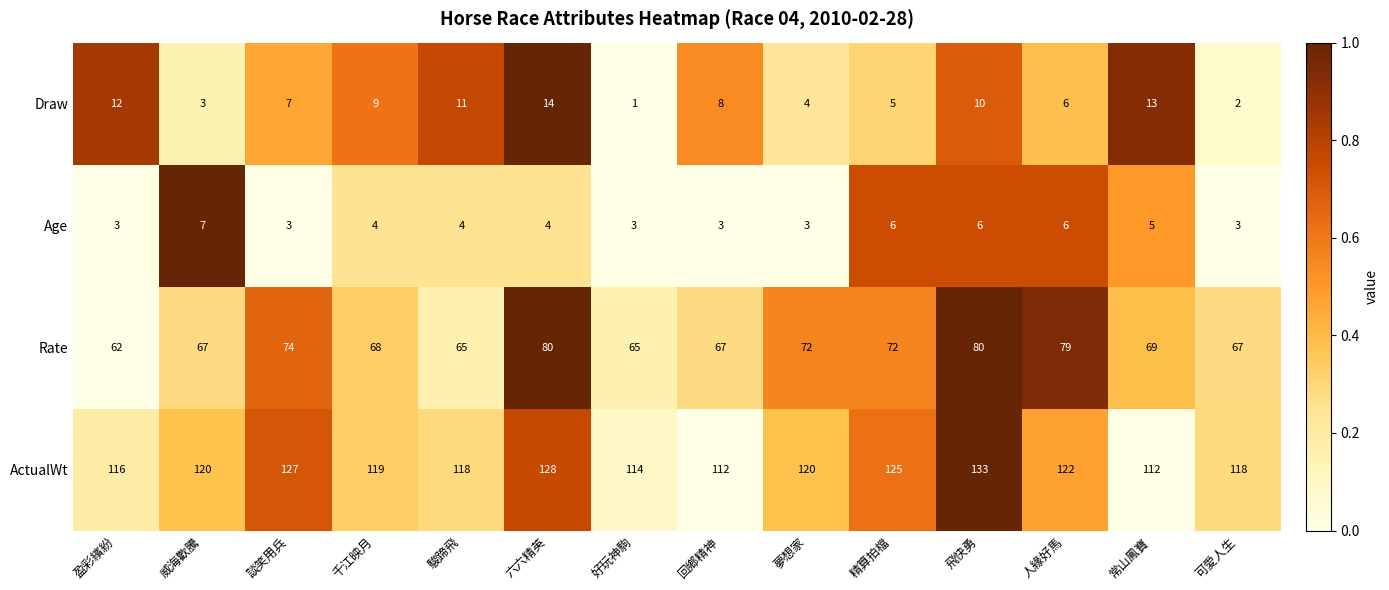

What is the difference between the second highest and minimum values in the ActualWt series?

16